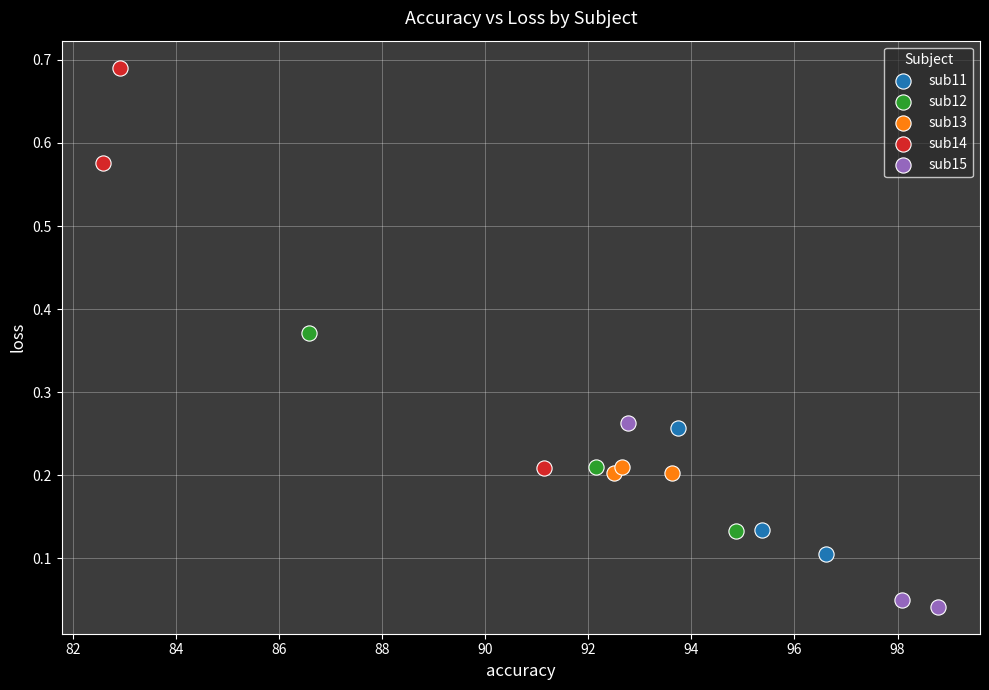

Which series has the largest Y range (max minus min)?

sub14